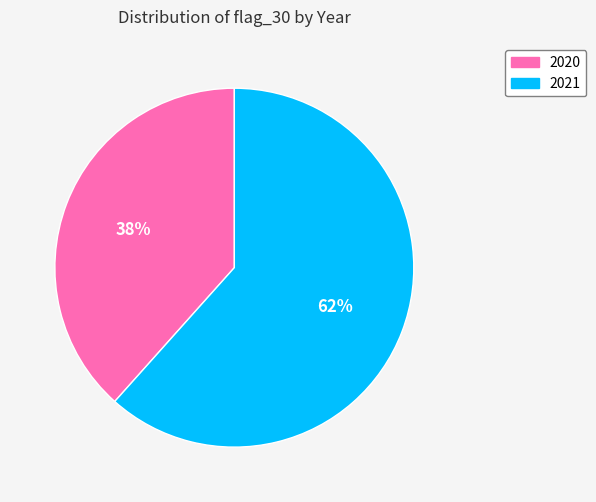

How many segments does this pie chart have?

2